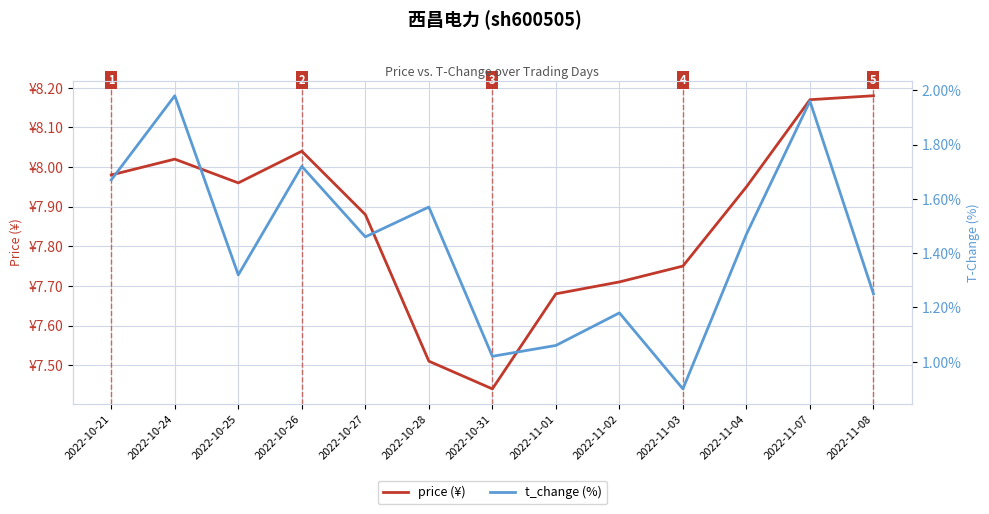

What is the sum of all t_change (%) values?

18.6